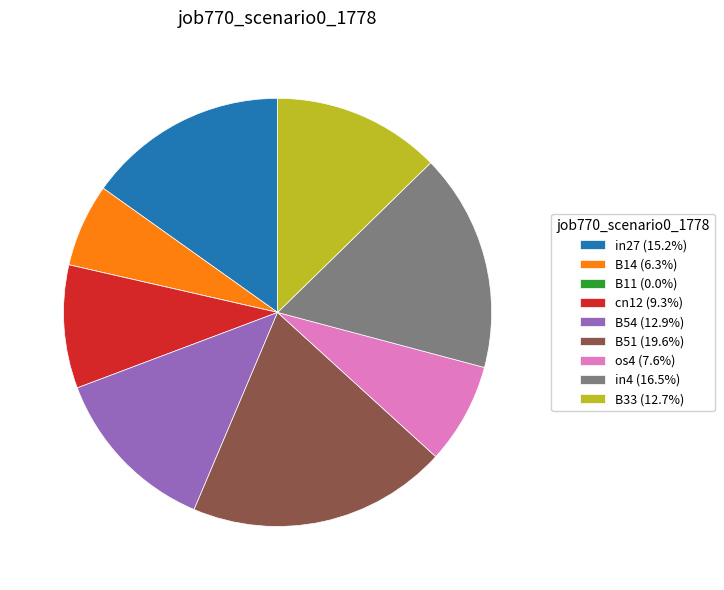

Which has a higher value, os4 or B51?

B51